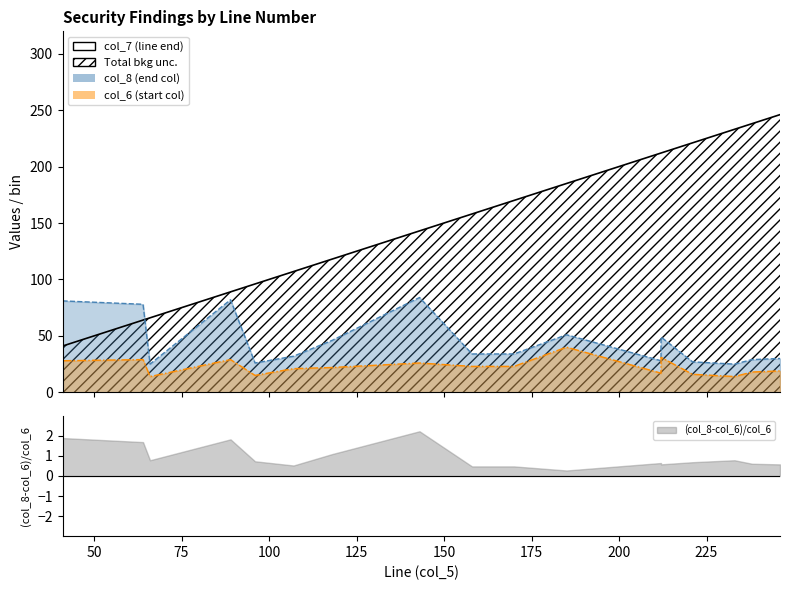

How many data points are above 158?

8